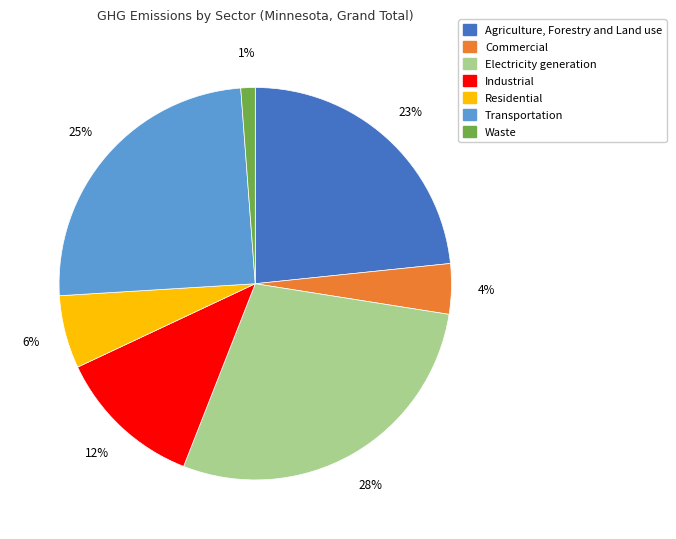

Rank the categories by value from lowest to highest.

Waste, Commercial, Residential, Industrial, Agriculture, Forestry and Land use, Transportation, Electricity generation